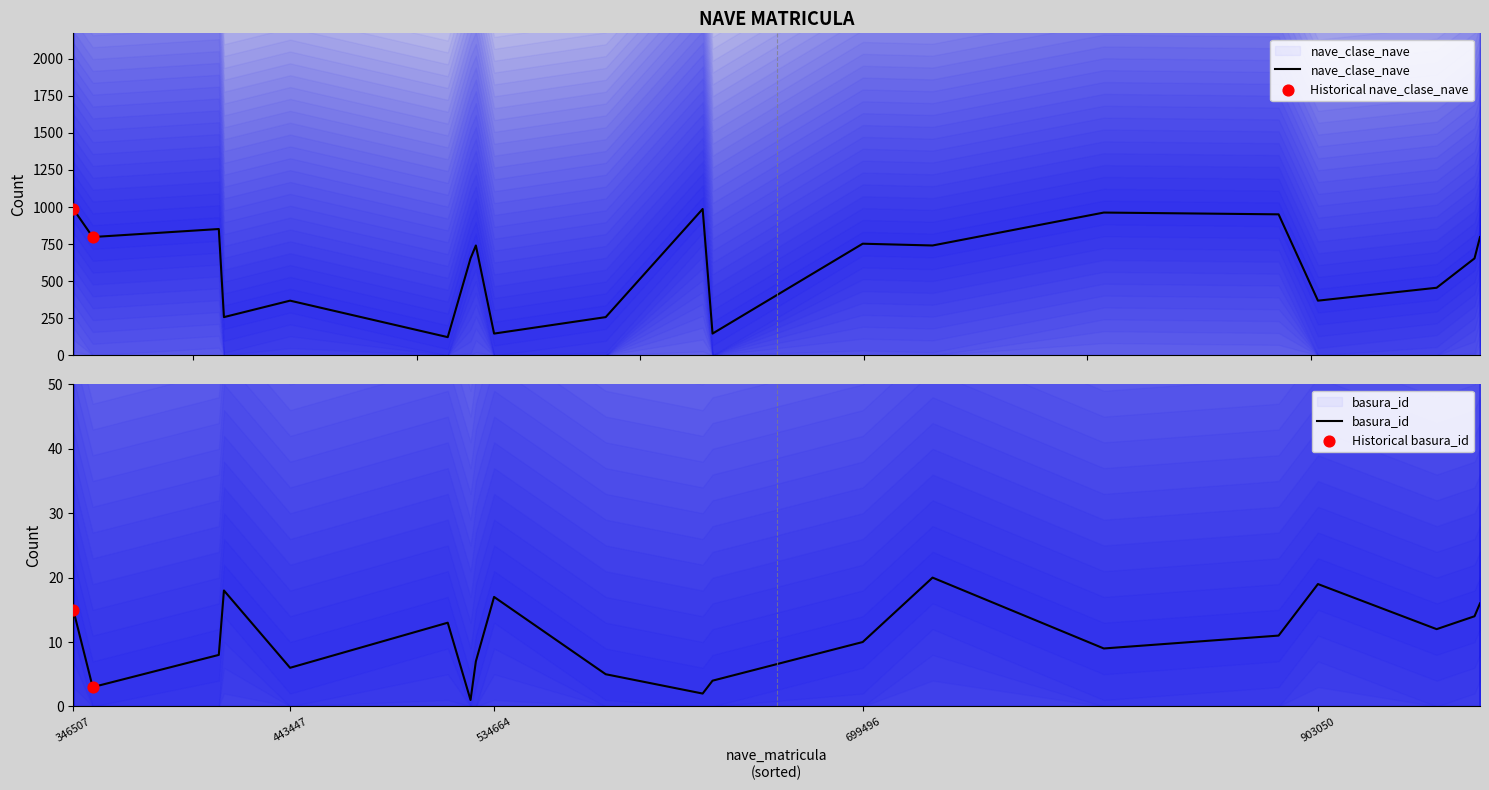

At how many categories does at least one series exceed 688?

10